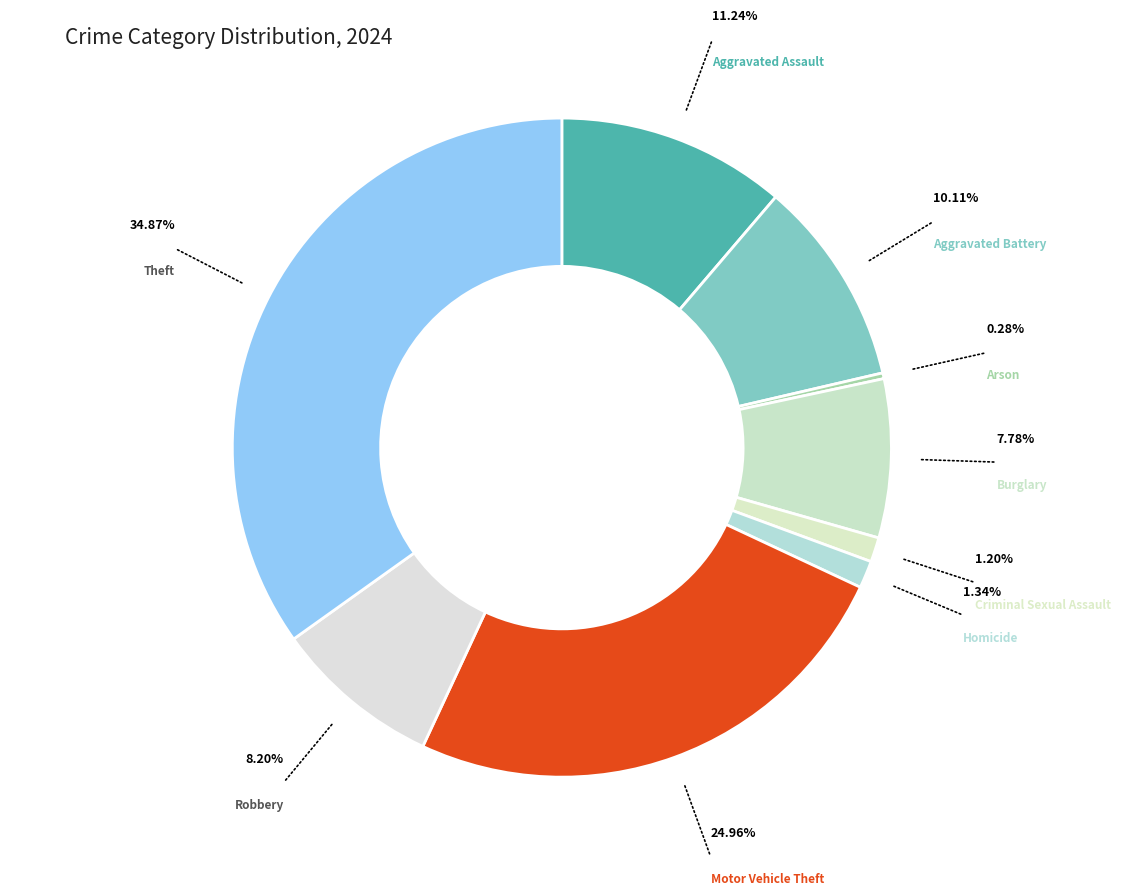

Is it true that Motor Vehicle Theft is 25% of the pie?

True